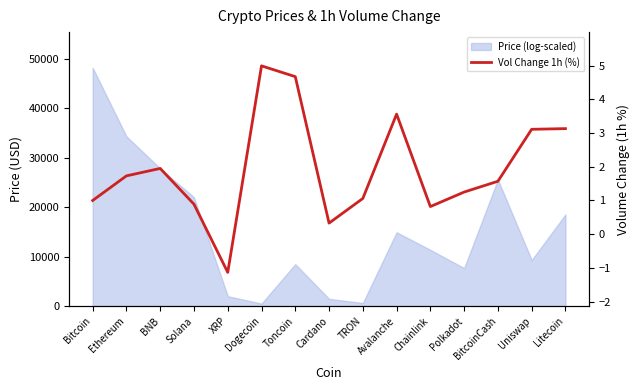

Does the chart have visible grid lines?

No